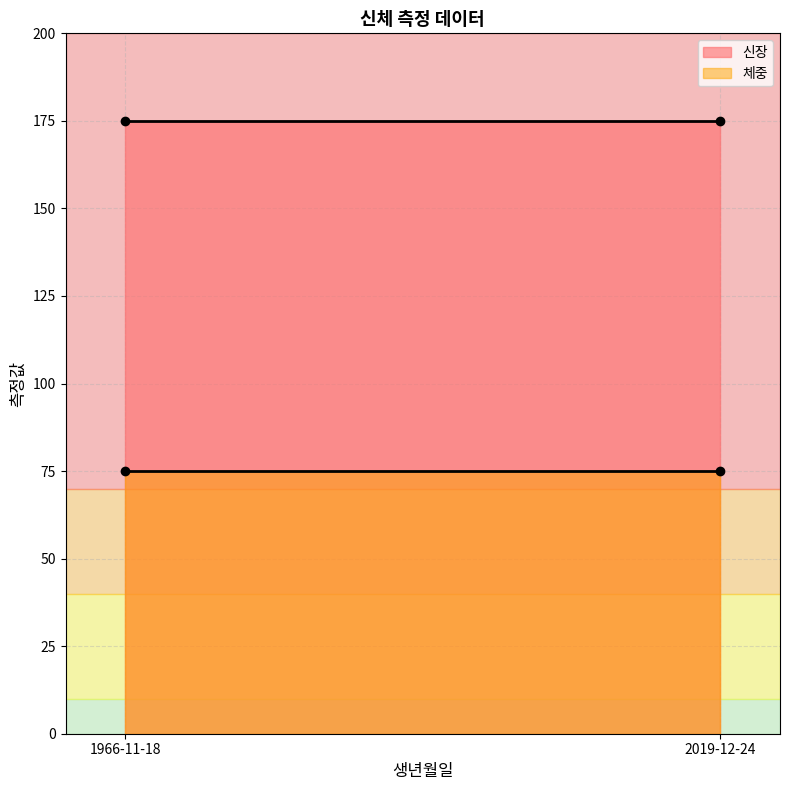

Rank the series at 1966-11-18 from highest to lowest value.

신장, 체중